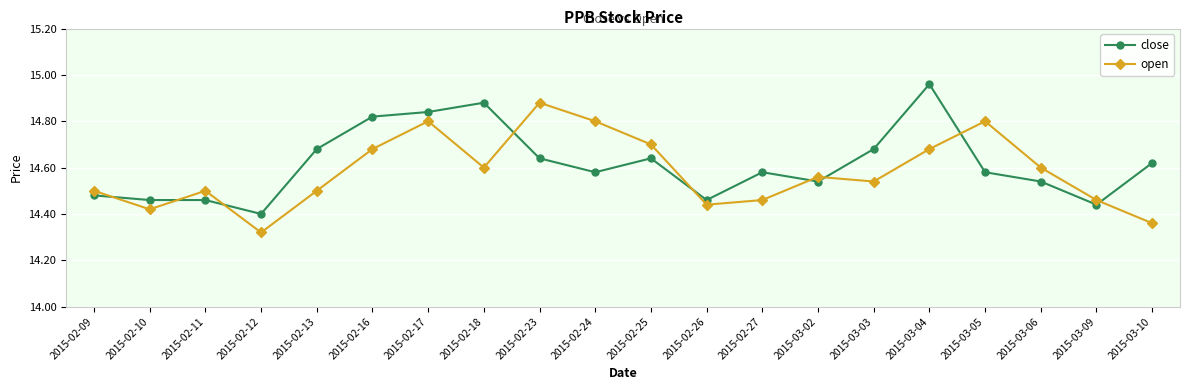

What is the difference between the close values at 2015-02-17 and 2015-02-11?

0.4